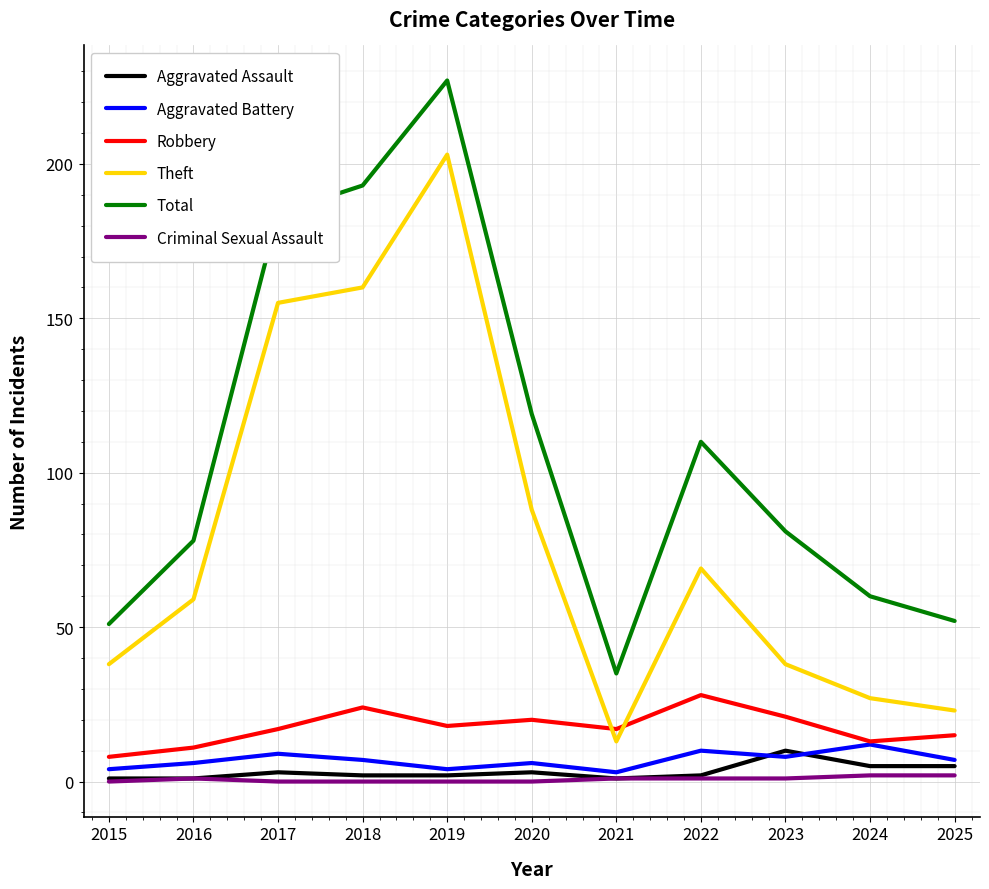

At which category is the sum across all series the highest?

2019